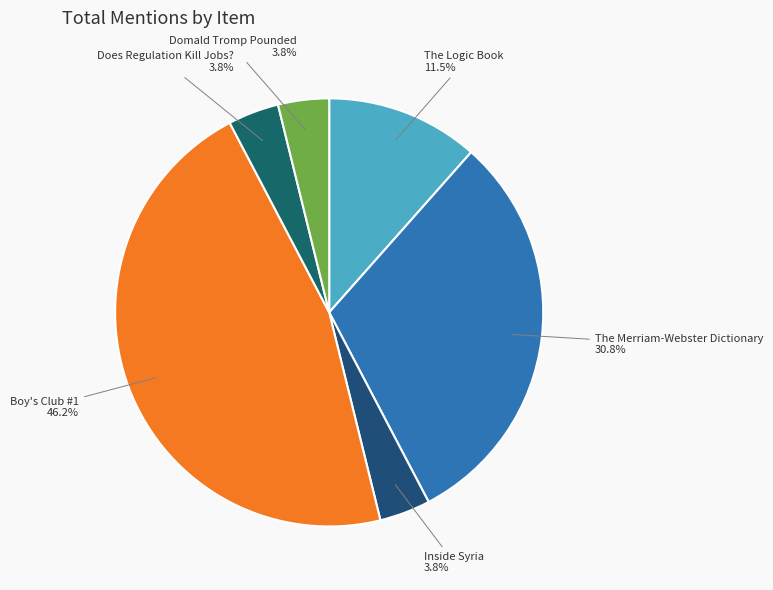

True or false: Boy's Club #1 accounts for 46% of the total.

True